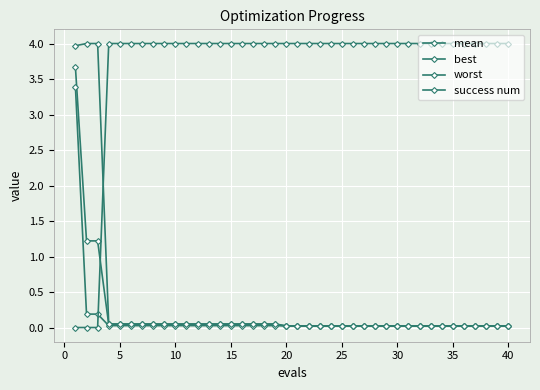

How many lines are shown in the chart?

4